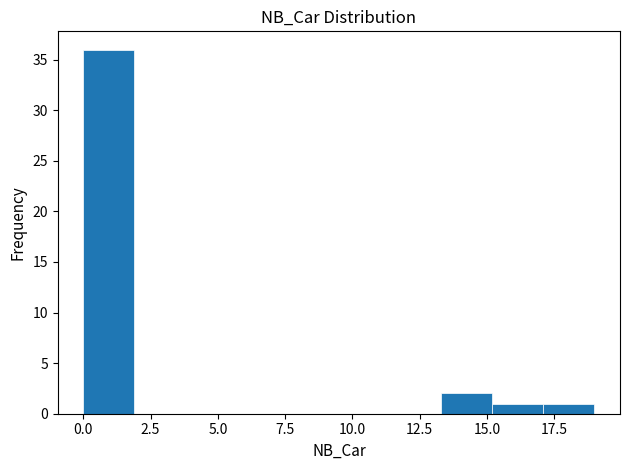

Read against the x-axis, roughly where is the centre of the tallest bar?

1.0